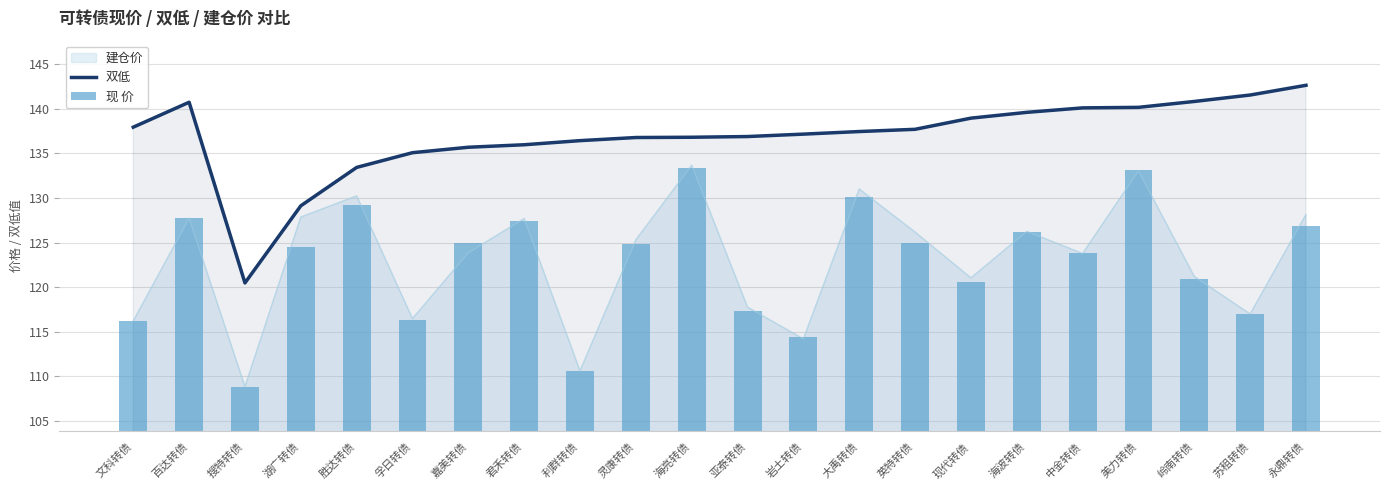

What position from the left is 现代转债?

16